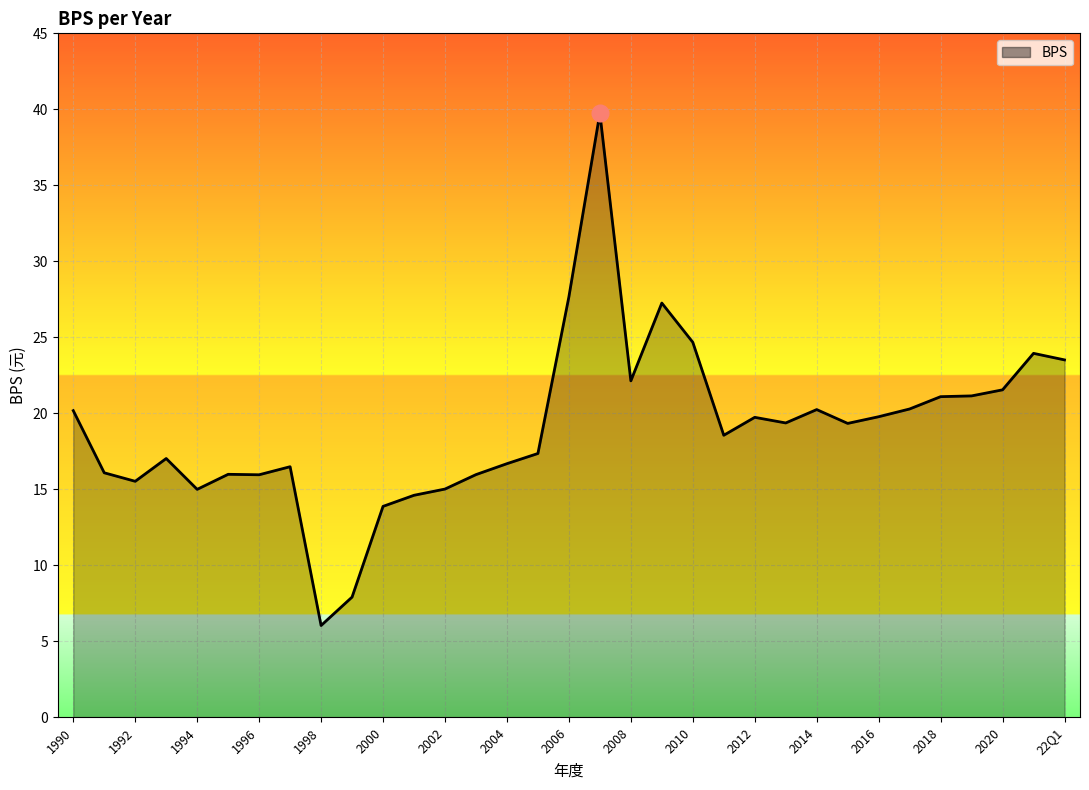

What is the difference between the maximum and minimum values?

33.7